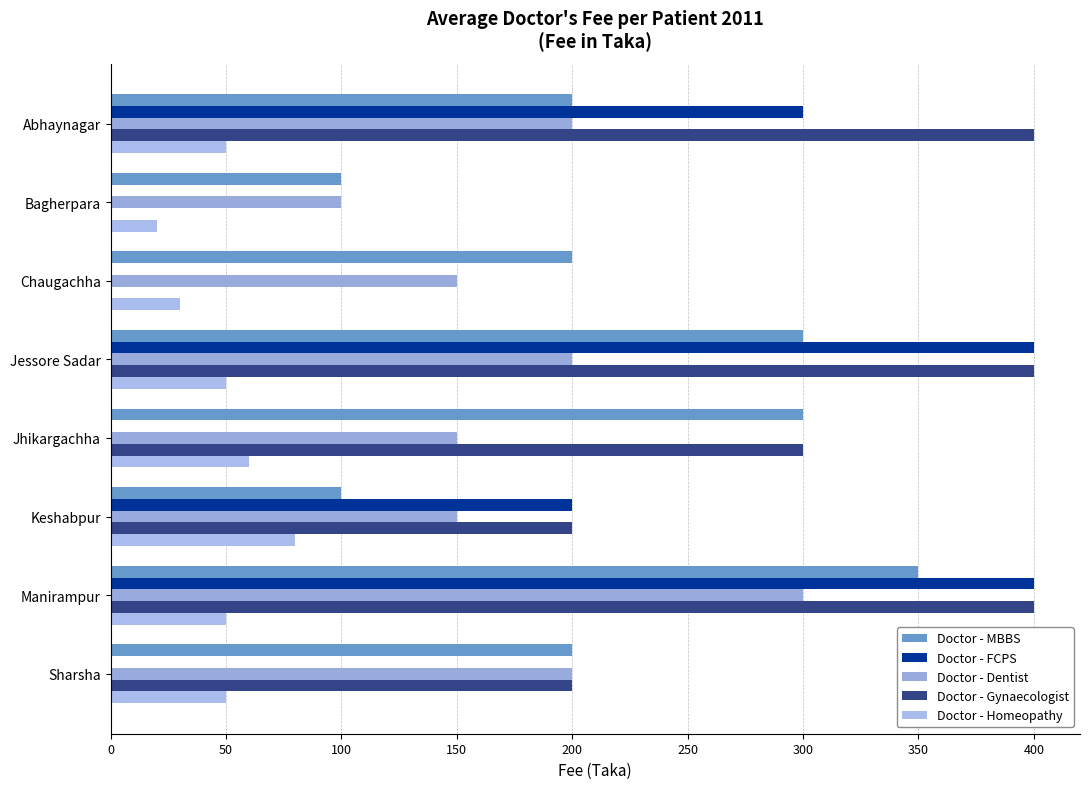

How many Doctor - Gynaecologist values are between 200 and 400?

6